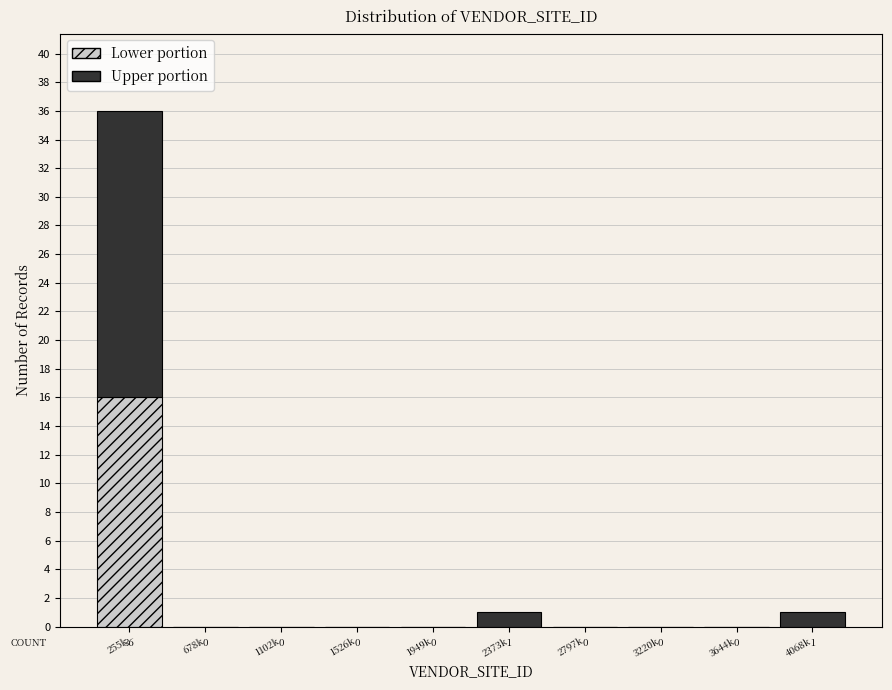

Reading left to right, list the values for the Lower portion series.

255k=16	678k=0	1102k=0	1526k=0	1949k=0	2373k=0	2797k=0	3220k=0	3644k=0	4068k=0